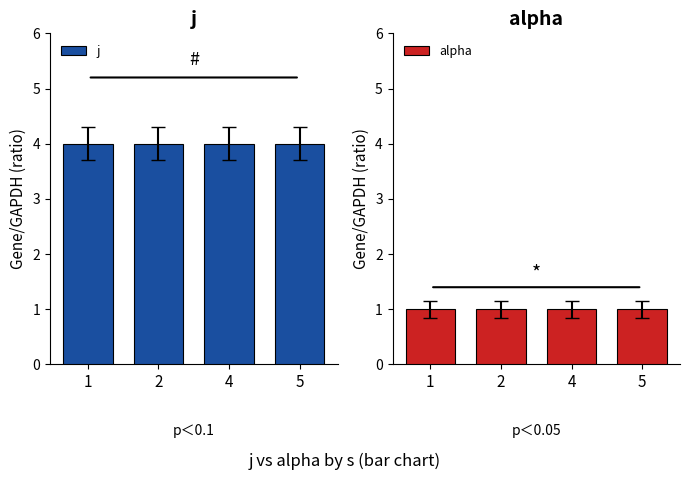

What is the total value across all series at 4?

5